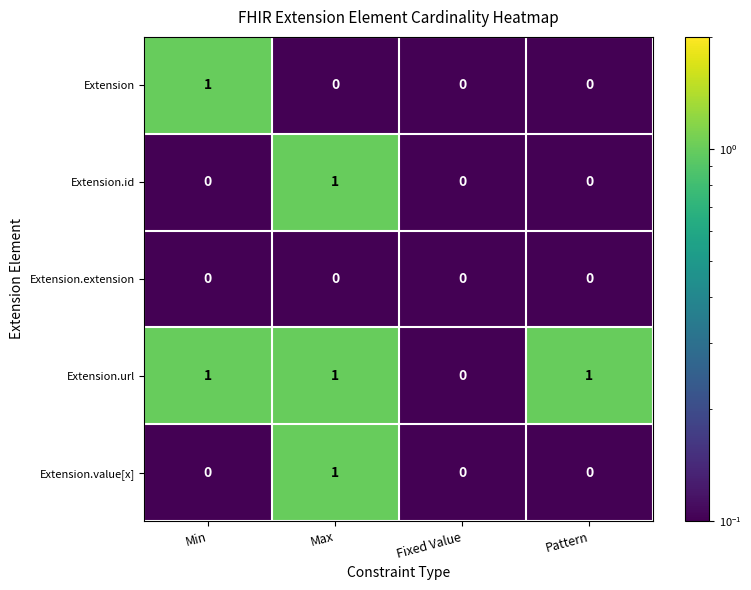

The Extension.url series shows 0 at Max. True or false?

False